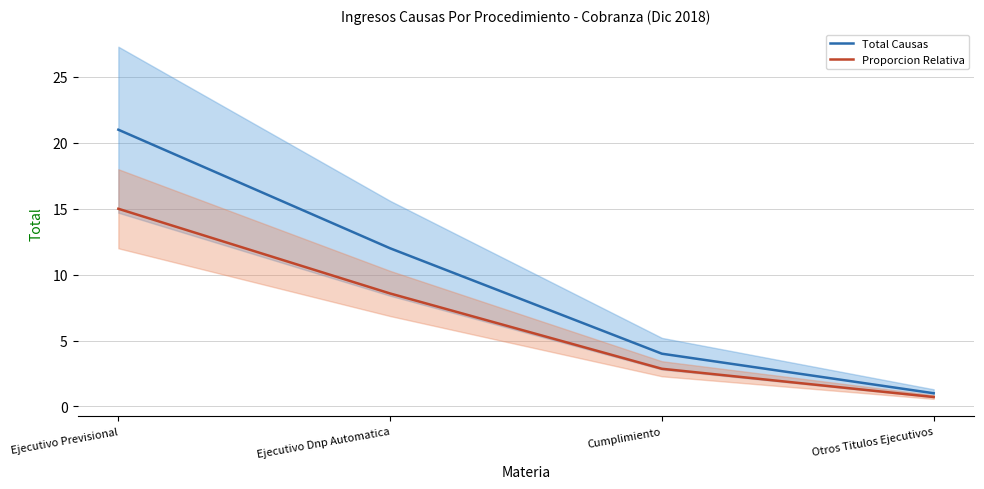

What is the difference between the maximum and minimum values in the Proporcion Relativa series?

14.3